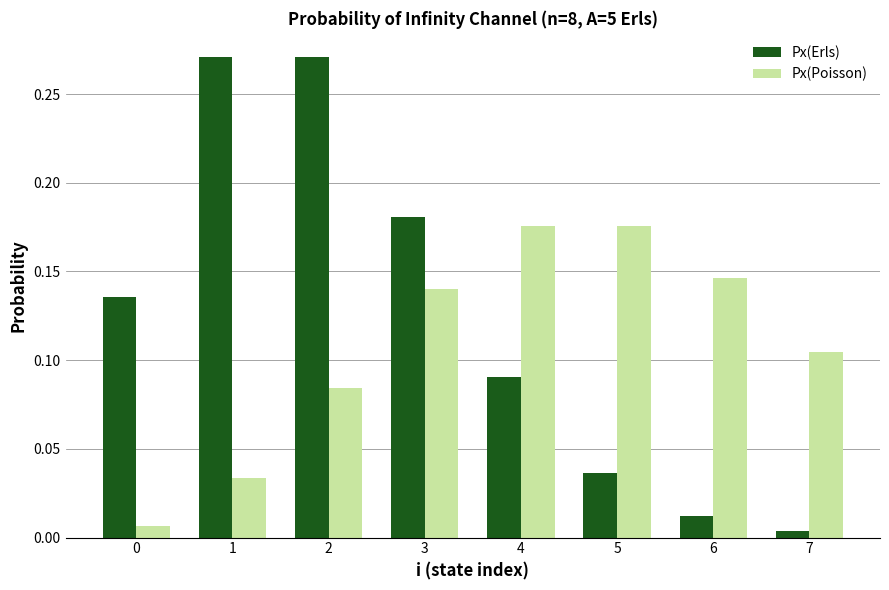

At which label is Px(Erls) closest to 0?

7